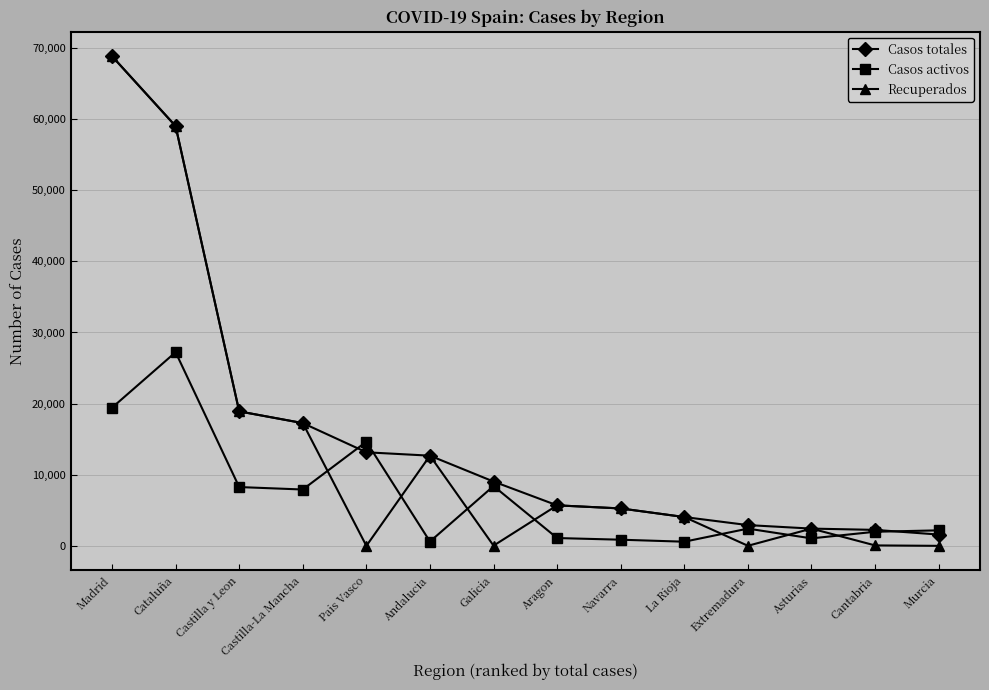

What is the spread (max minus min) of values at Madrid?

49427